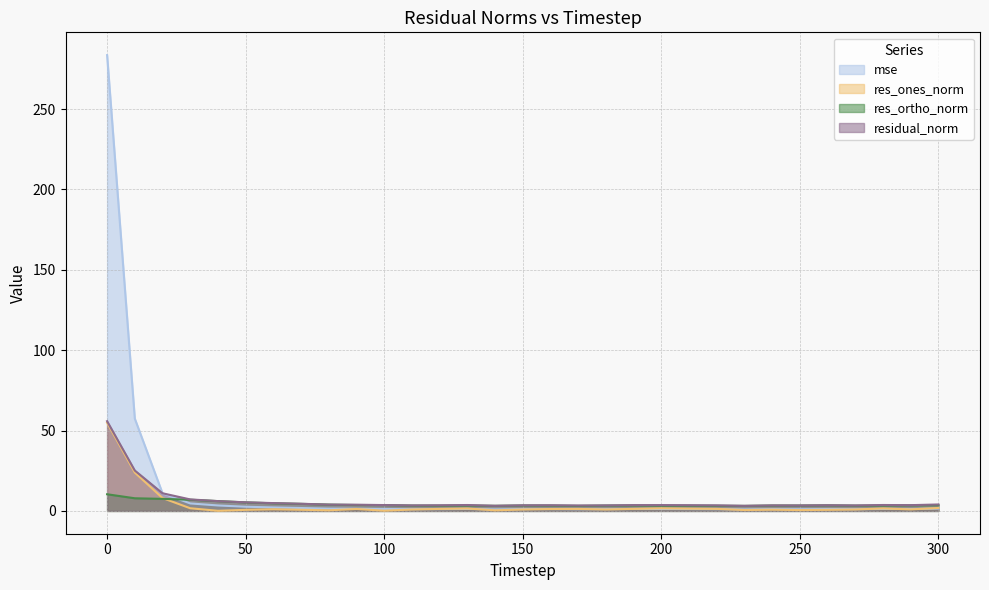

What are all the series names shown in the legend?

mse, res_ones_norm, res_ortho_norm, residual_norm